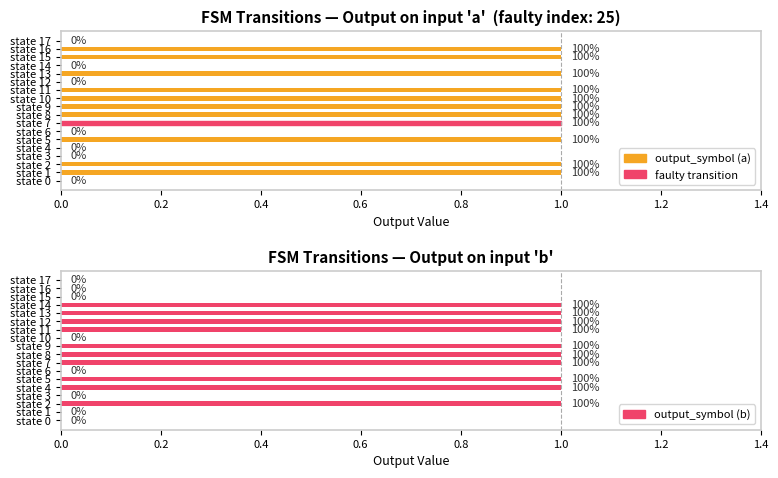

At state 11, list the series in order from largest to smallest.

output_symbol (a), output_symbol (b)